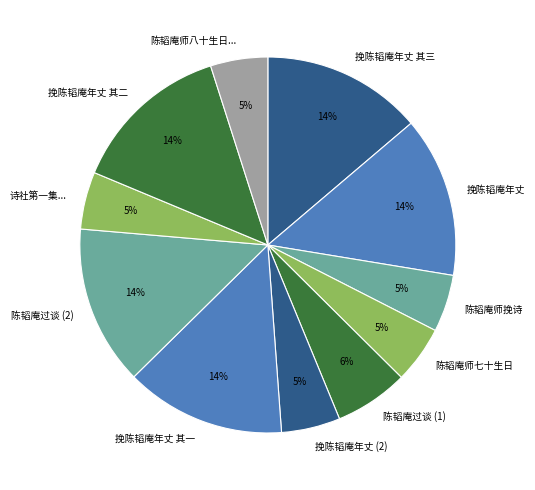

To the nearest percent, what is the difference between the 诗社第一集... and 挽陈韬庵年丈 其一 slice percentages?

9%